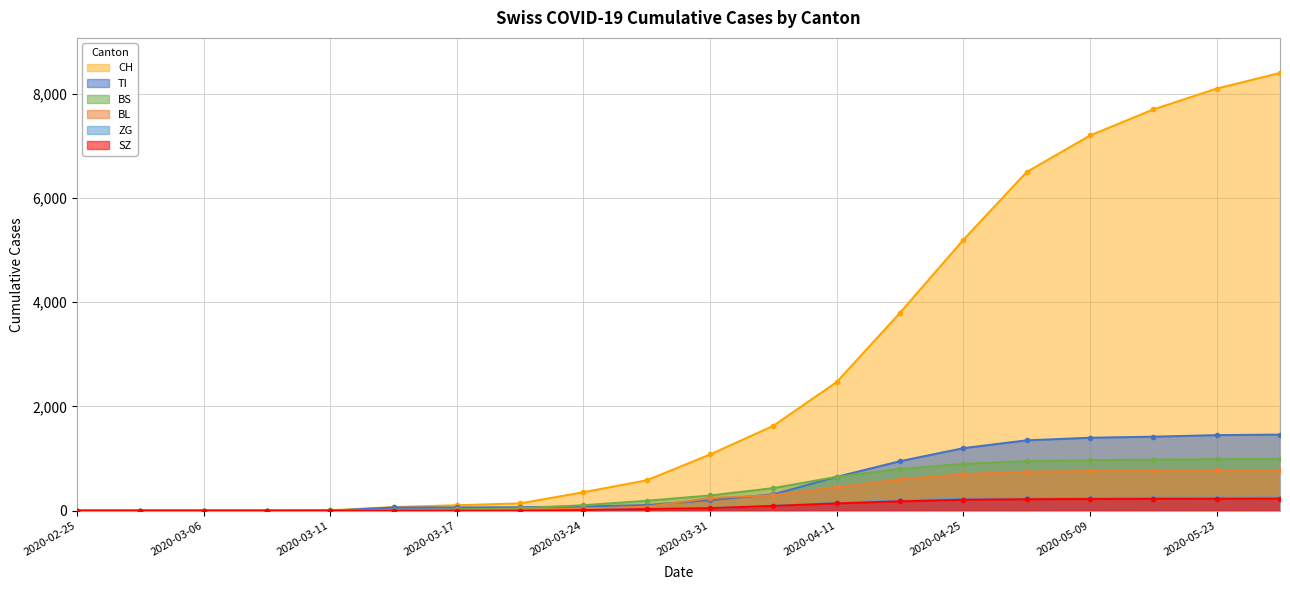

The value of BS at 2020-04-11 is 650. True or false?

True